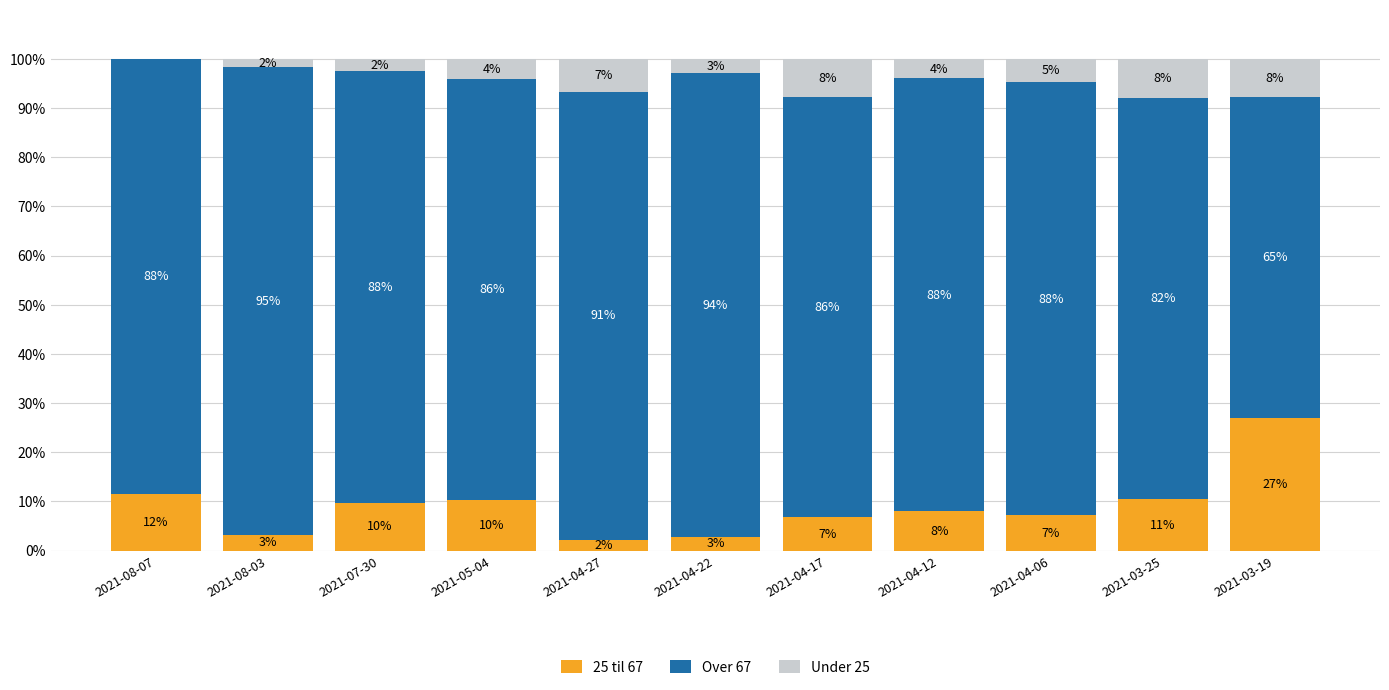

What is the total value across all series at 2021-05-04?

100.0